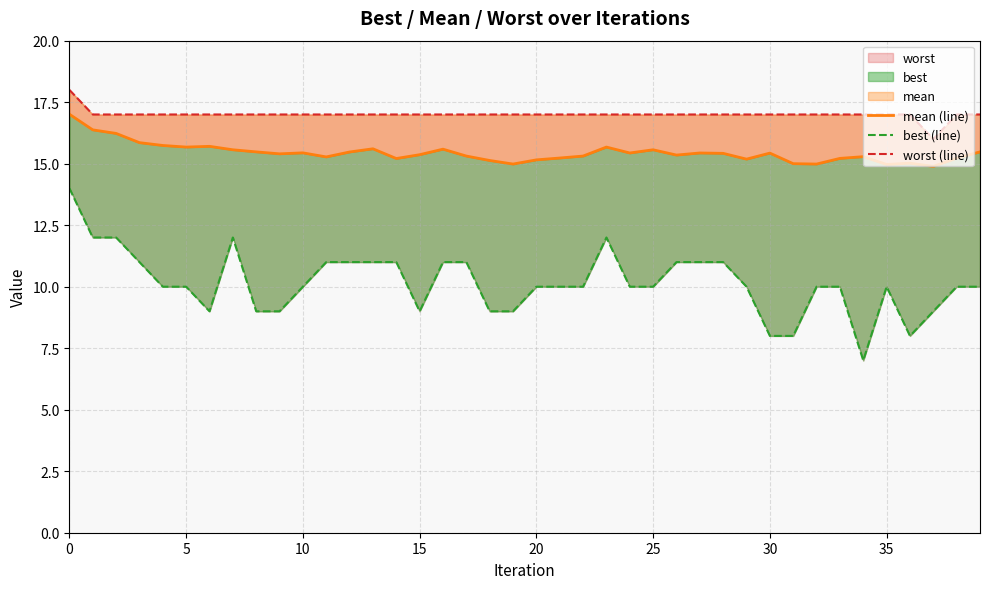

What is the label of the 23rd point from the left?

22